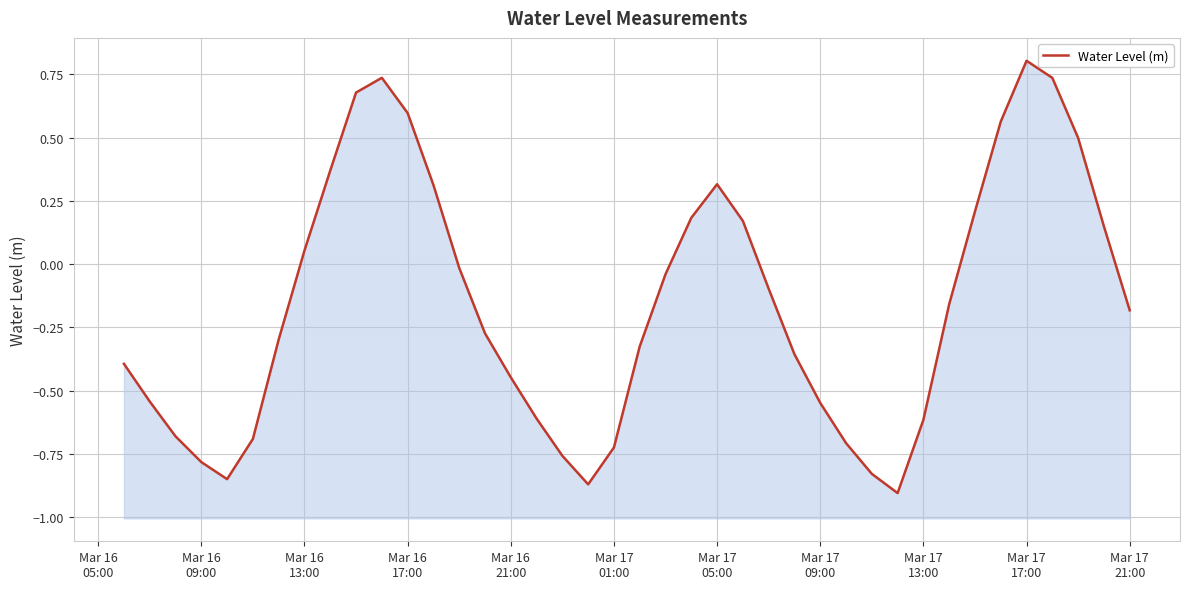

Count the number of values greater than 0.

15